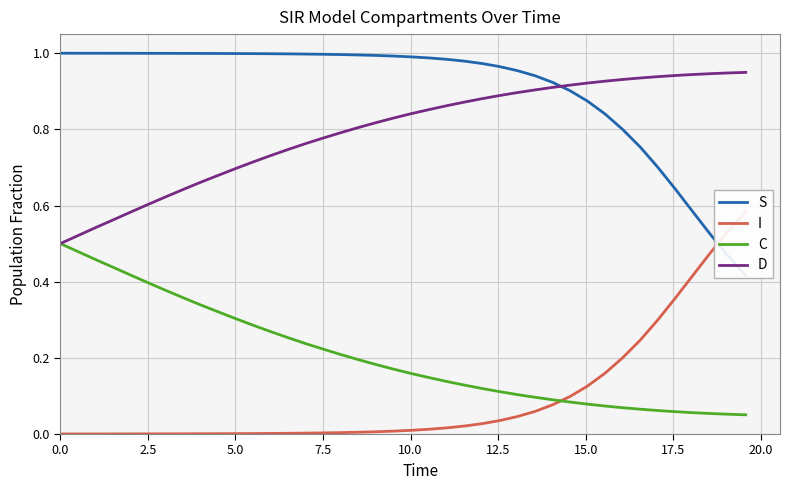

What are all the series names shown in the legend?

S, I, C, D